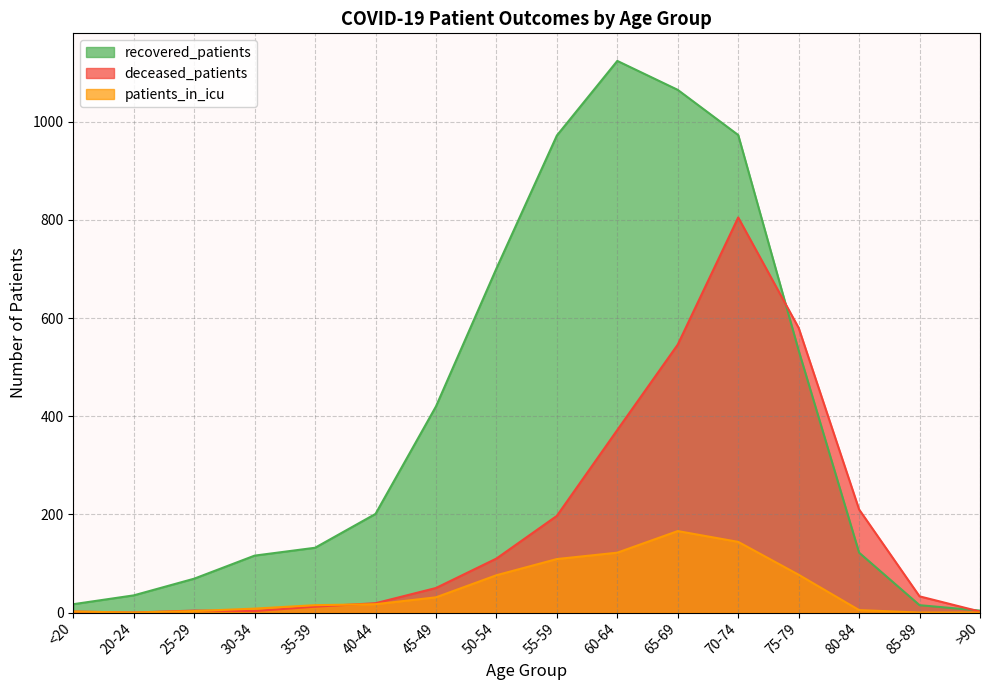

Where do recovered_patients and deceased_patients first cross each other?

70-74 and 75-79